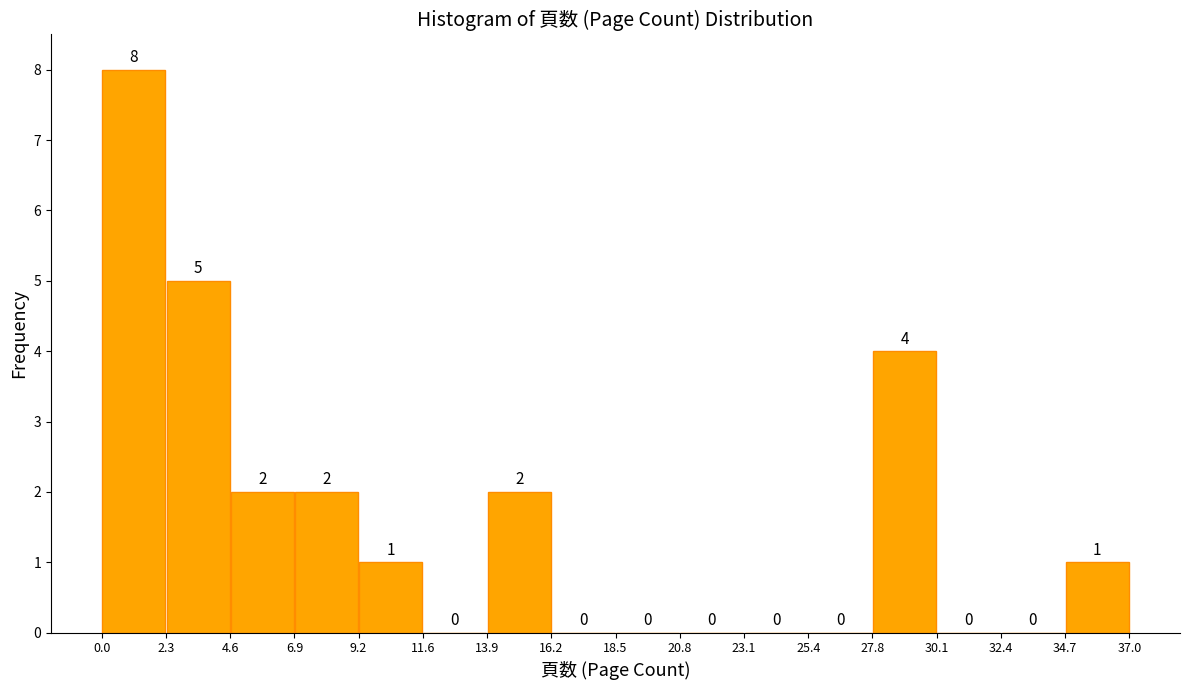

Reading left to right, transcribe this chart: for each bar, give the range it covers on the x-axis and its height.

0.0 to 2.3: 8
2.3 to 4.6: 5
4.6 to 6.9: 2
6.9 to 9.2: 2
9.2 to 11.6: 1
11.6 to 13.9: 0
13.9 to 16.2: 2
16.2 to 18.5: 0
18.5 to 20.8: 0
20.8 to 23.1: 0
23.1 to 25.4: 0
25.4 to 27.8: 0
27.8 to 30.1: 4
30.1 to 32.4: 0
32.4 to 34.7: 0
34.7 to 37.0: 1